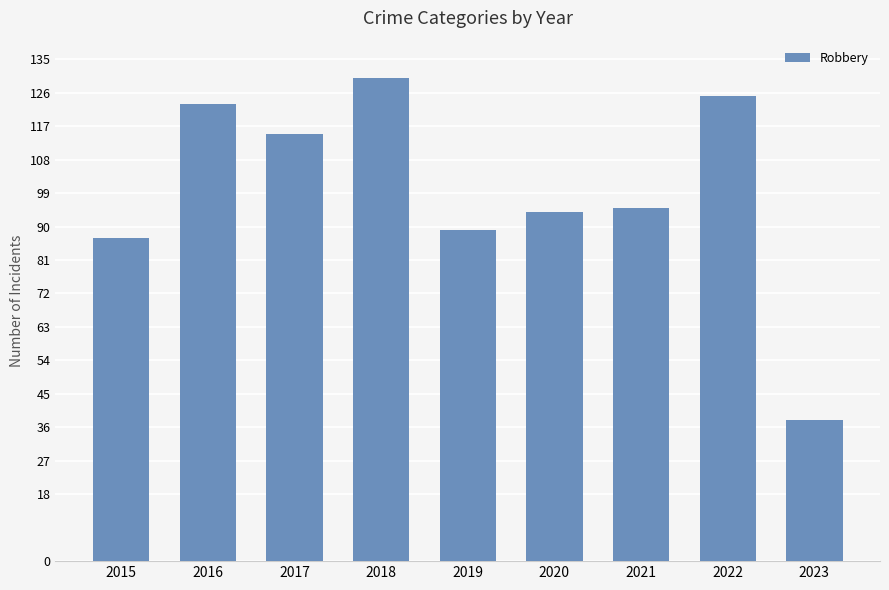

What is the difference between the maximum and minimum values?

92